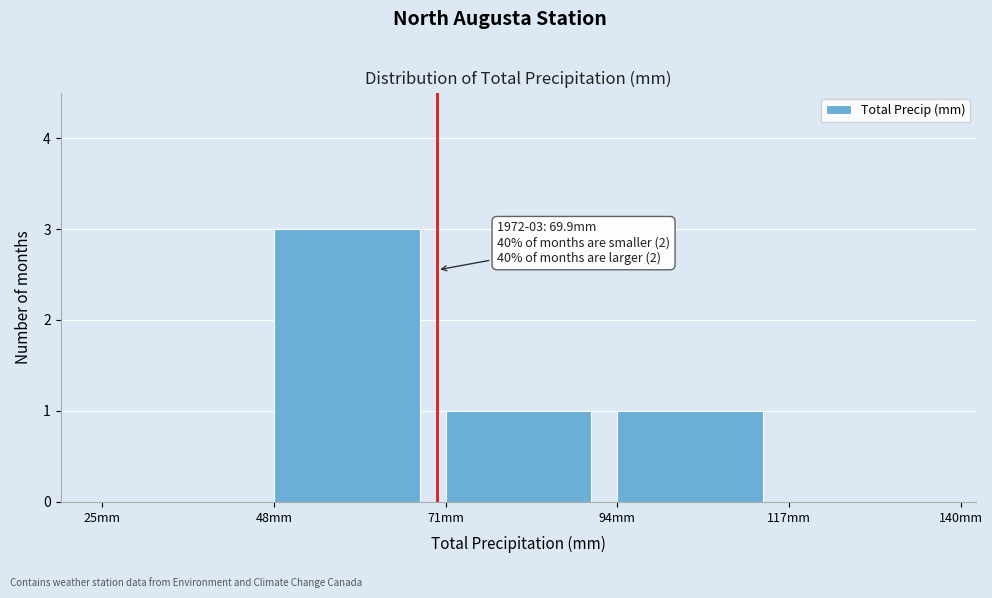

Which range on the x-axis has the tallest bar?

48 to 71